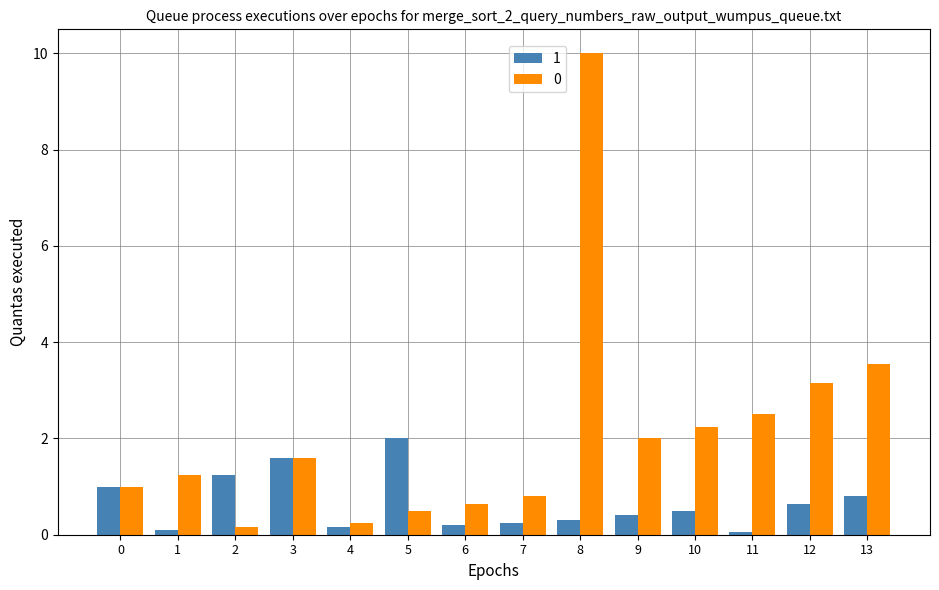

True or false: 0 has a value of 1.3 at 7.

False